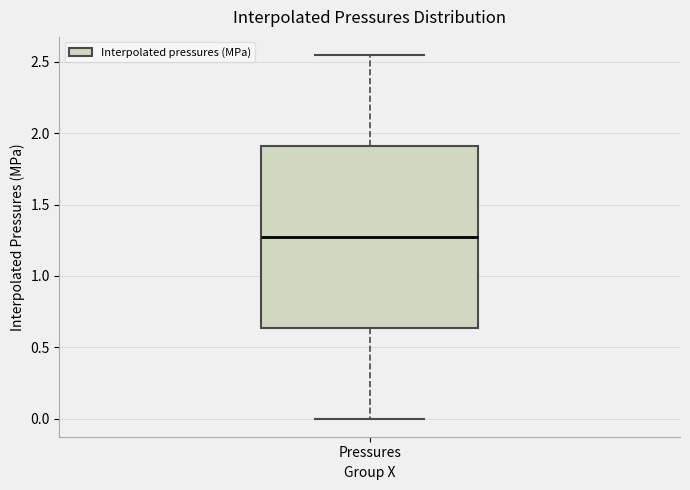

Transcribe this box plot: give where the median line is, the range the box spans, and where the two whiskers end, as read against the y-axis. The values are not printed on the chart, so give them approximately, as read against the axis.

median 1.25, box 0.65 to 1.90, whiskers 0.00 to 2.55